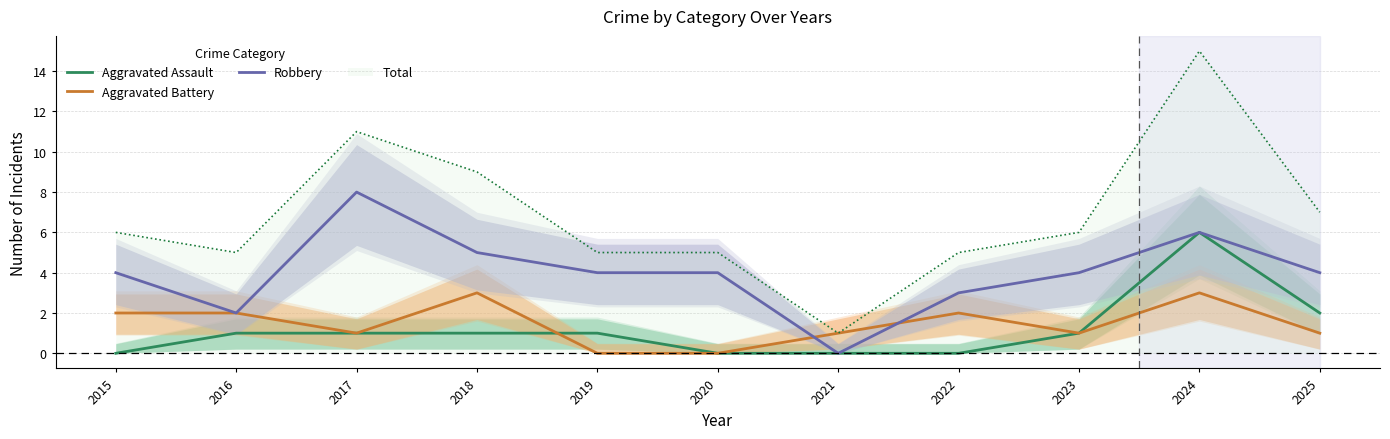

Reading right to left, list all the values displayed in this chart.

Aggravated Assault: 2	6	1	0	0	0	1	1	1	1	0
Aggravated Battery: 1	3	1	2	1	0	0	3	1	2	2
Robbery: 4	6	4	3	0	4	4	5	8	2	4